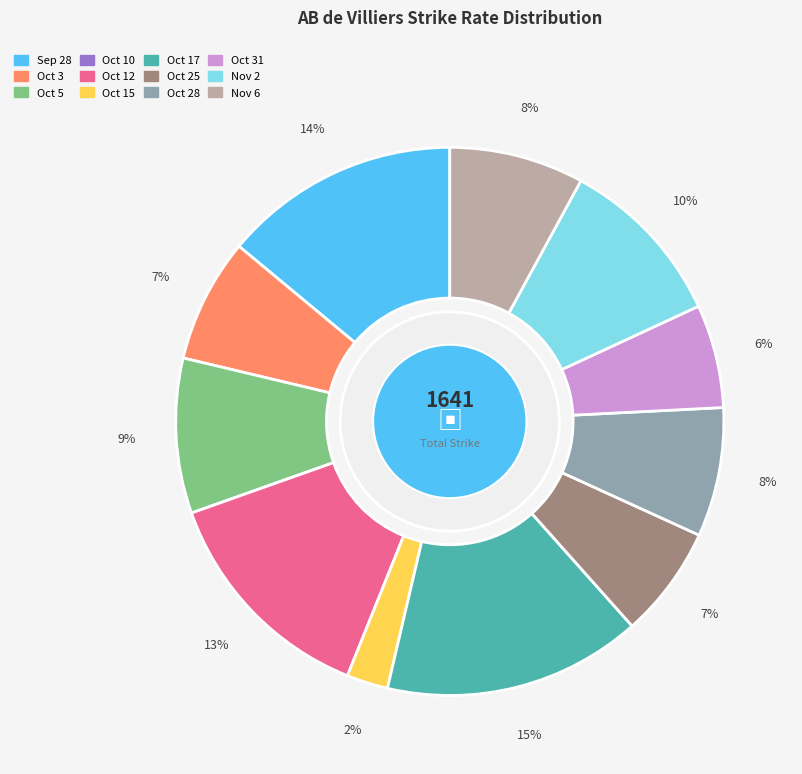

Is there any slice that represents more than half of the pie?

No